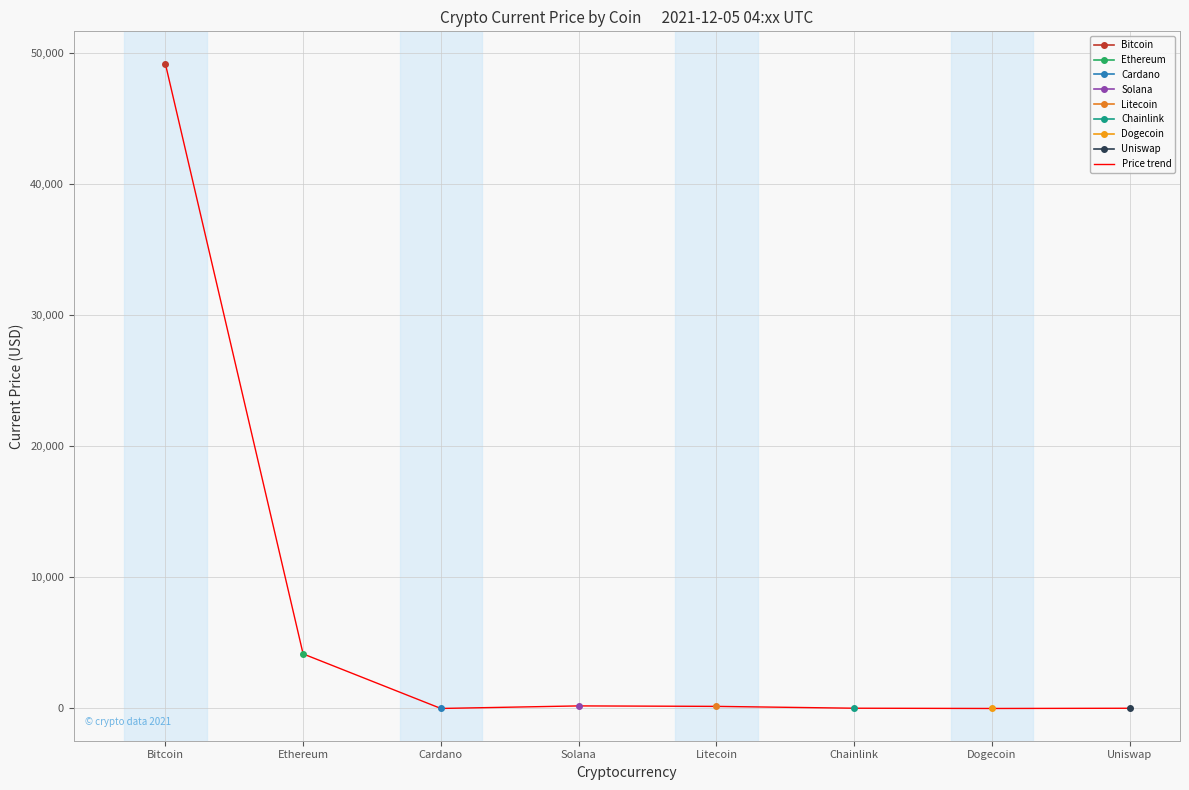

At which label is Price trend closest to 24586?

Ethereum